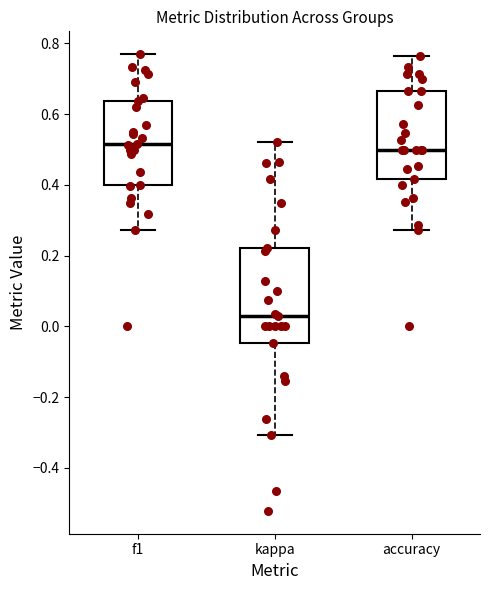

Where does the lower whisker of the box for f1 end on the y-axis? The values are not printed on the chart, so give them approximately, as read against the axis.

0.28